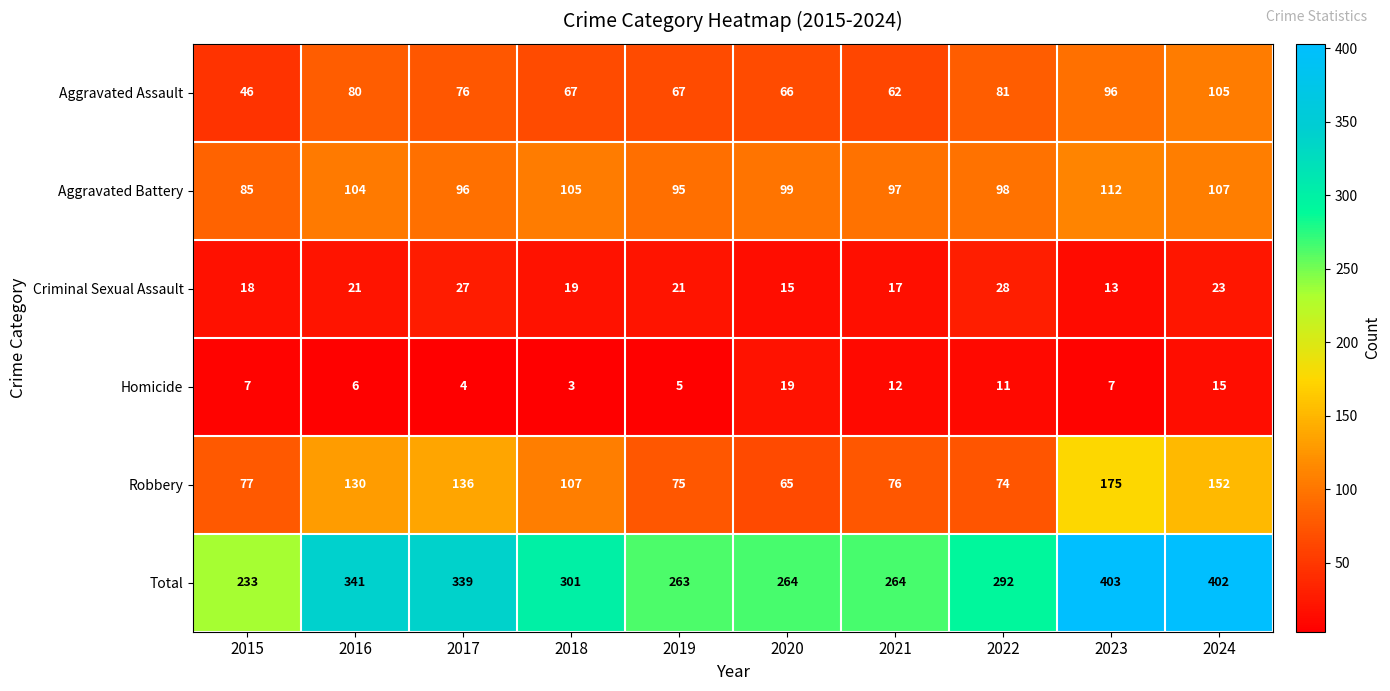

At which category is the sum across all series the highest?

2023